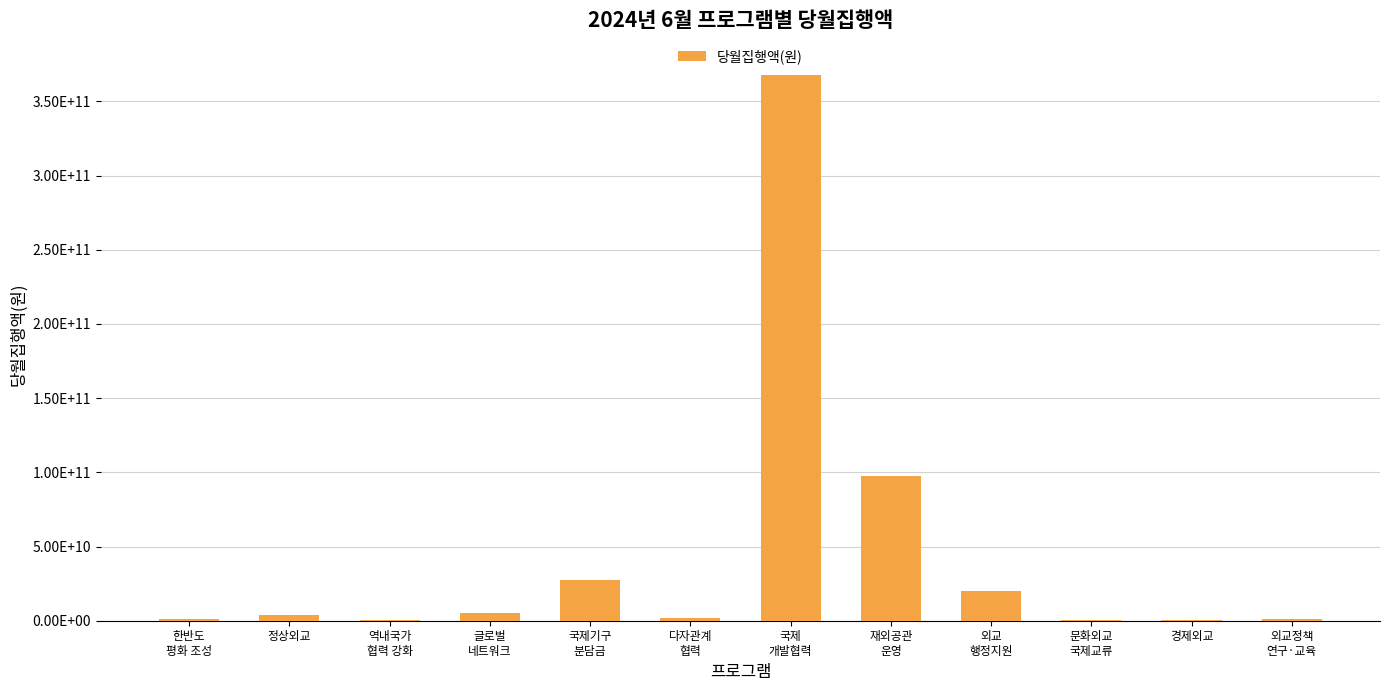

Count the number of categories in the chart.

12